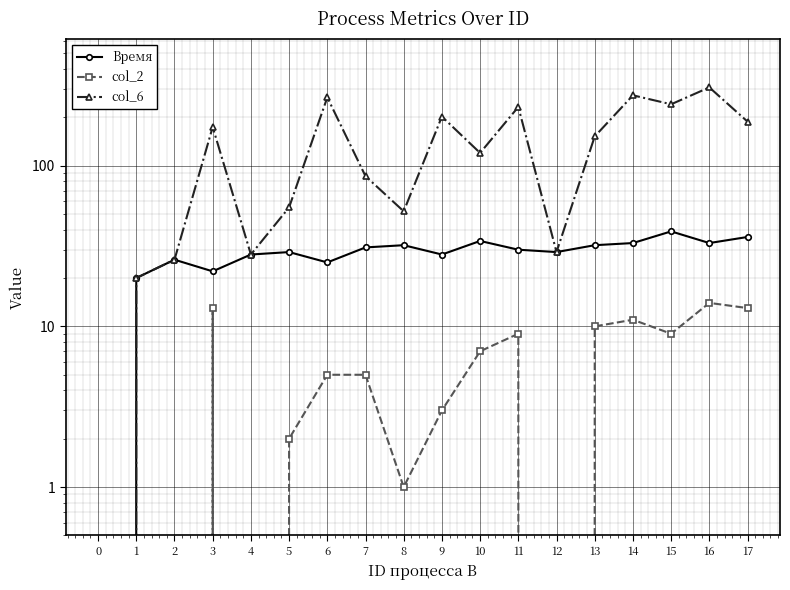

How many interior local peaks does the col_6 series have?

6